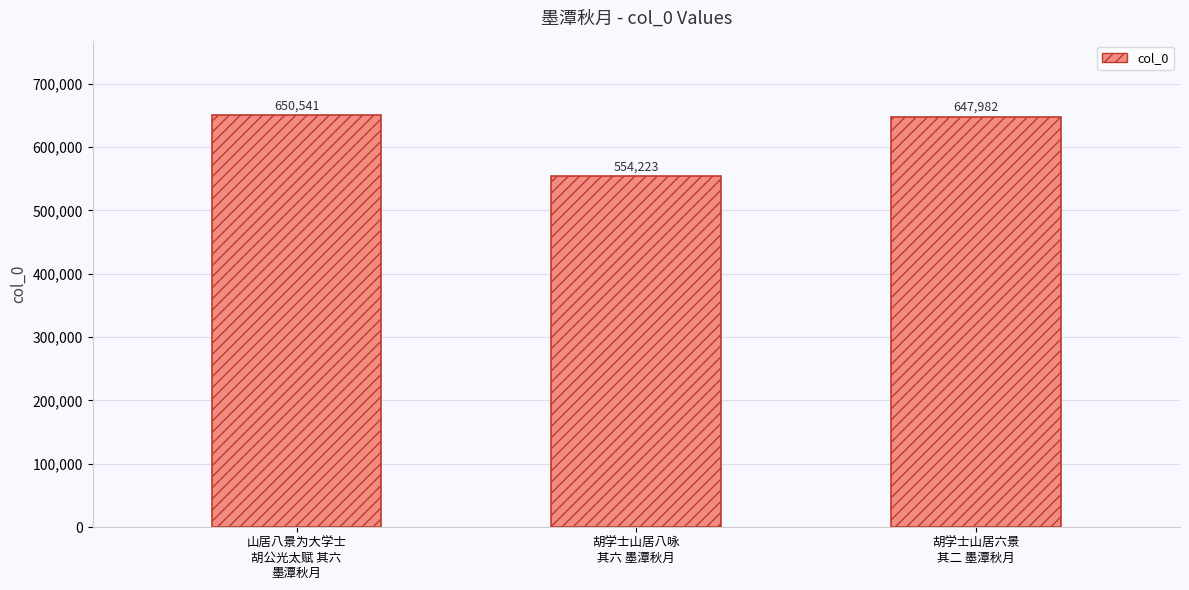

List the labels in order of value, largest first.

山居八景为大学士
胡公光太赋 其六
墨潭秋月, 胡学士山居六景
其二 墨潭秋月, 胡学士山居八咏
其六 墨潭秋月